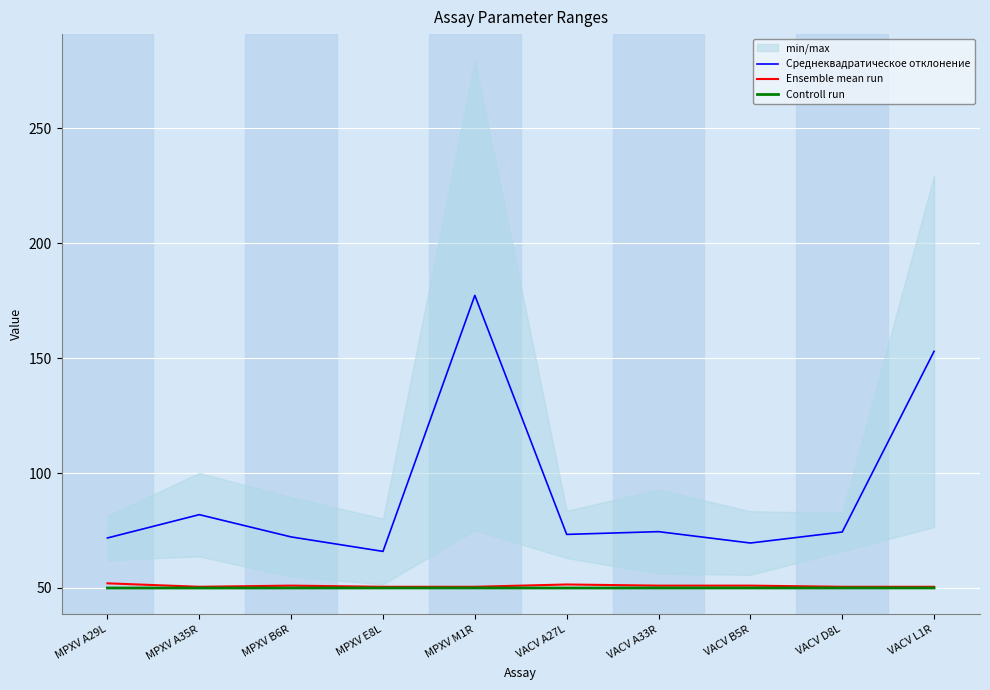

The value of Среднеквадратическое отклонение at MPXV A35R is 117.9. True or false?

False